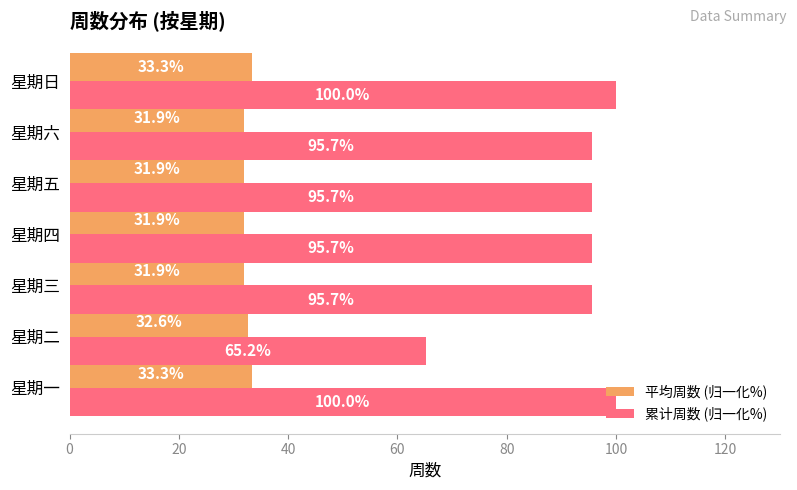

Which series has the largest range (max minus min)?

累计周数 (归一化%)